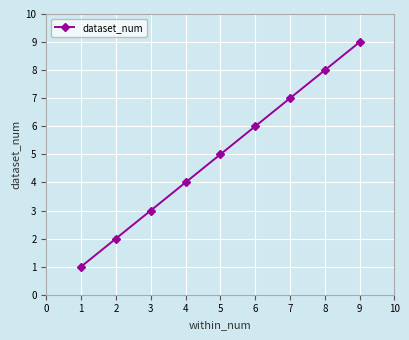

What is the average value?

5